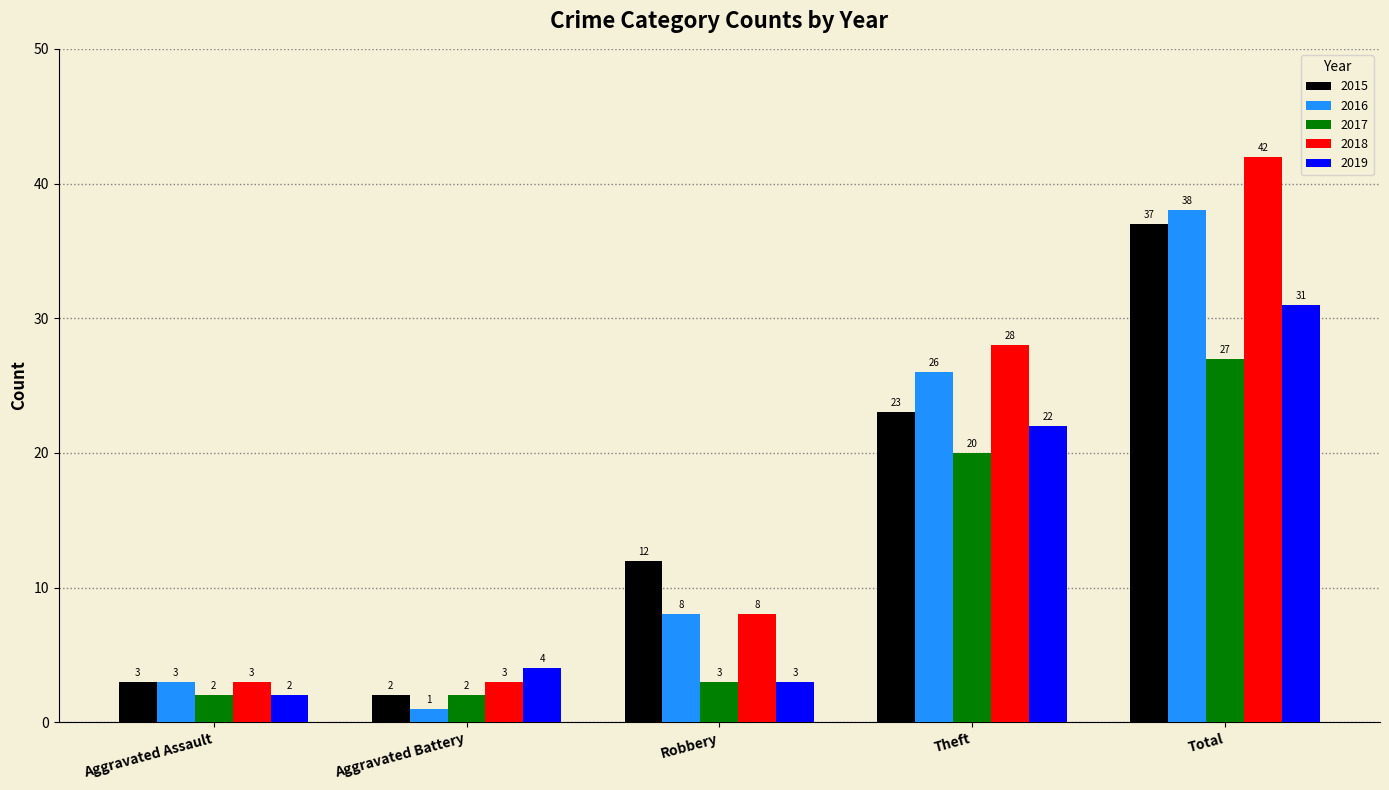

How many bars are there in total?

25